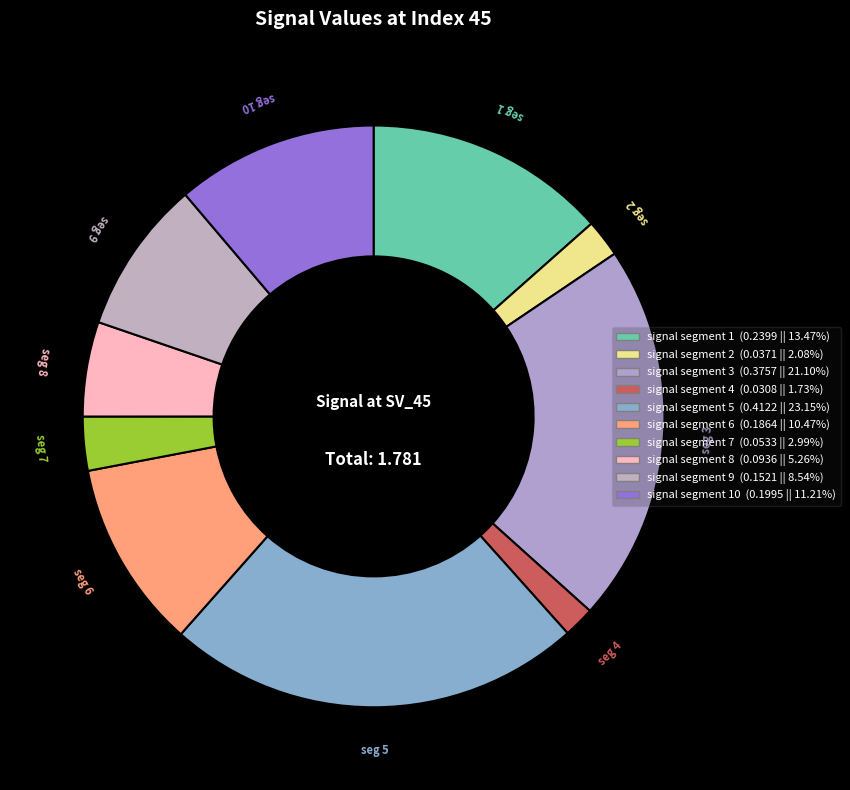

Which slice is the smallest?

signal segment 4